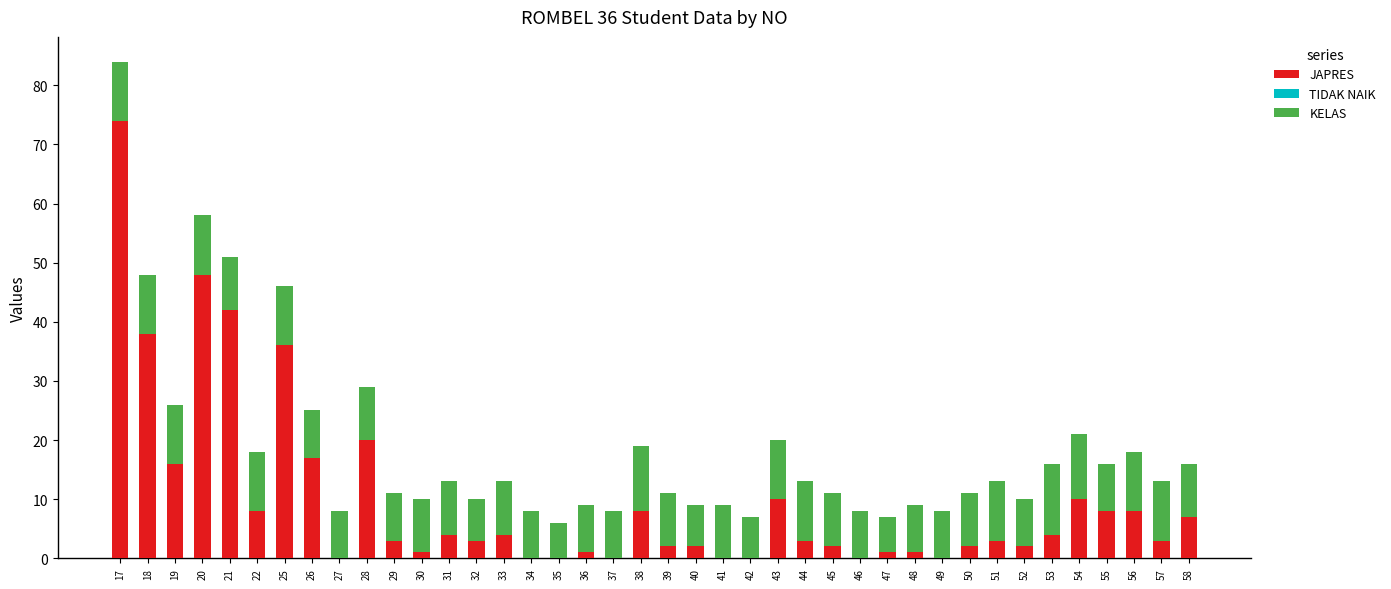

At which category is the sum across all series the highest?

17